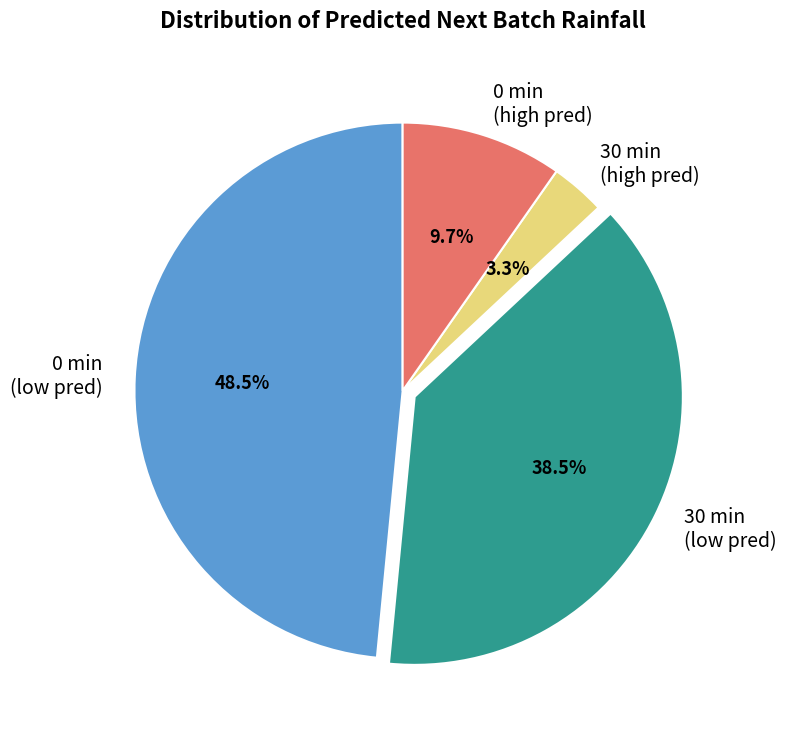

Which category has the biggest portion of the pie?

0 min (low pred)